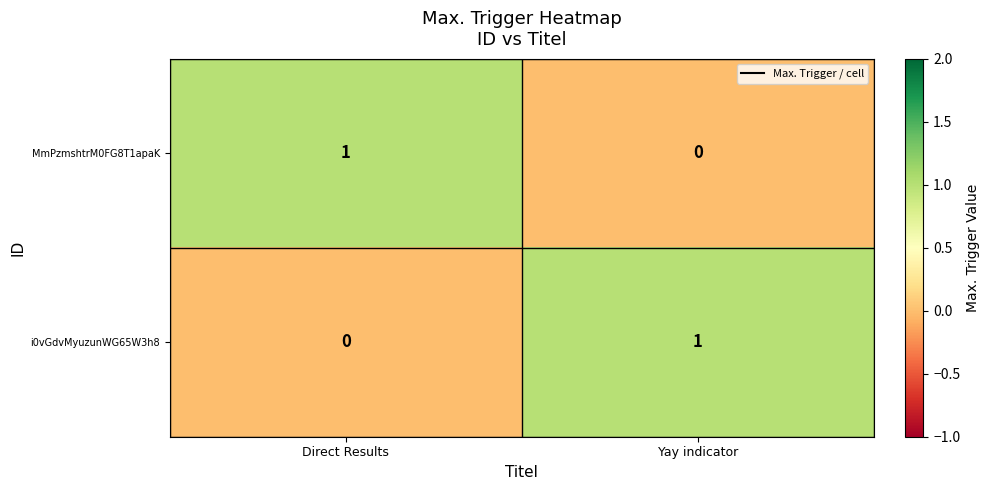

Rank the categories by MmPzmshtrM0FG8T1apaK value from highest to lowest.

Direct Results, Yay indicator